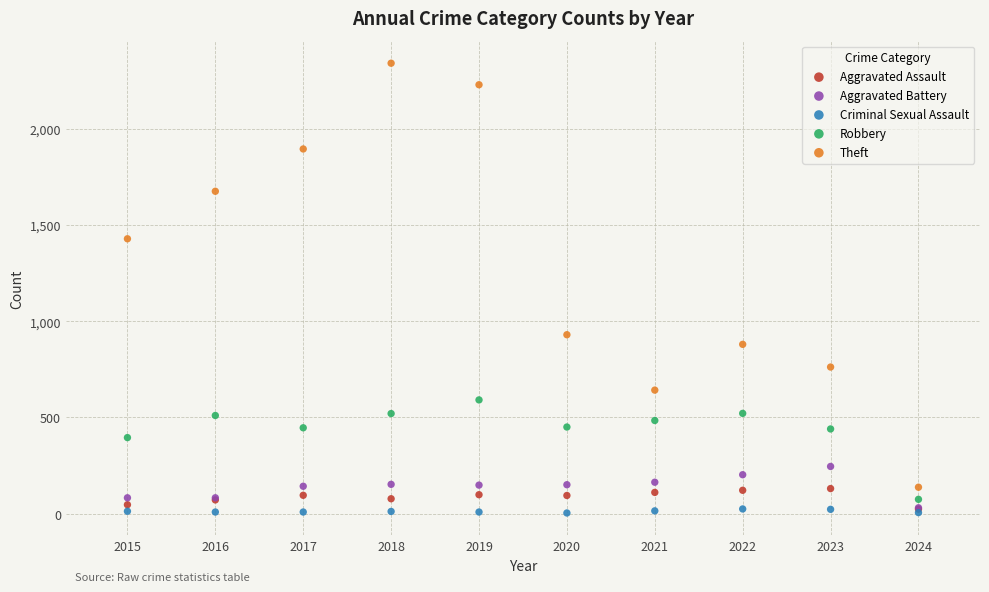

In the Theft series, what Y value is closest to 1239?

1429